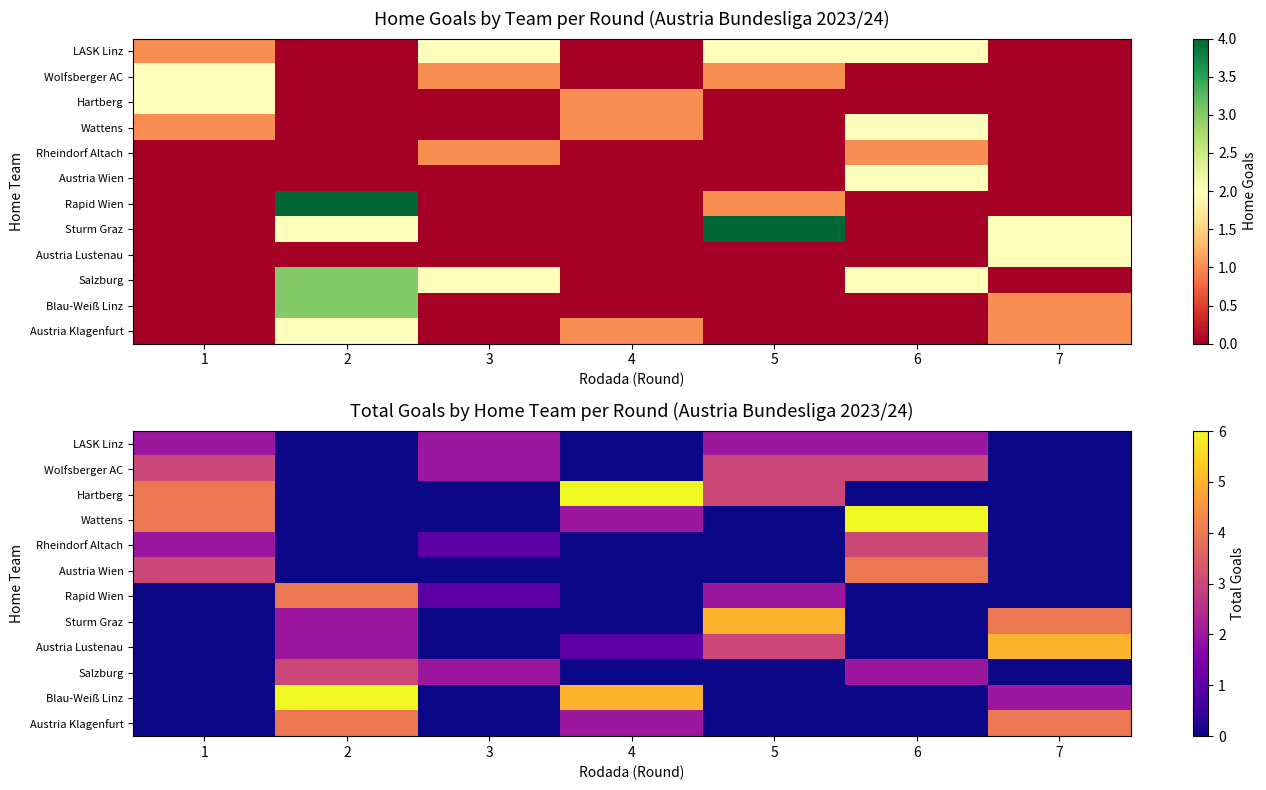

What is the maximum value for Wattens?

6